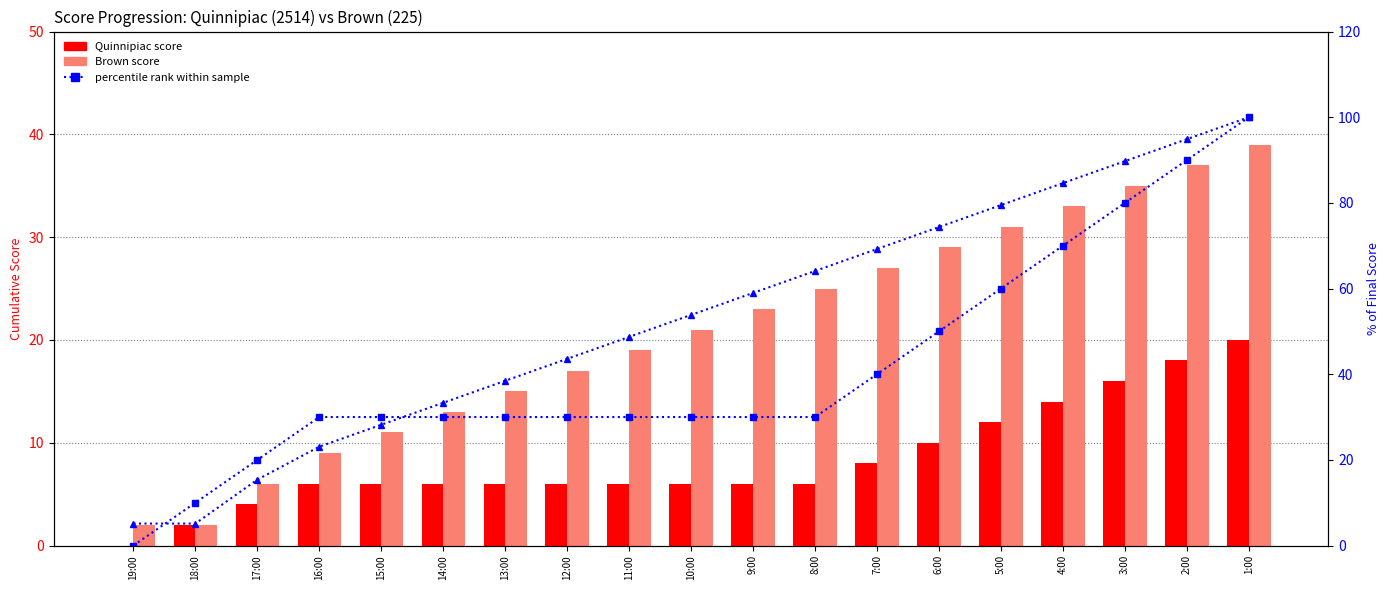

What value does the Quinnipiac (2514) series have at 15:00?

6.0